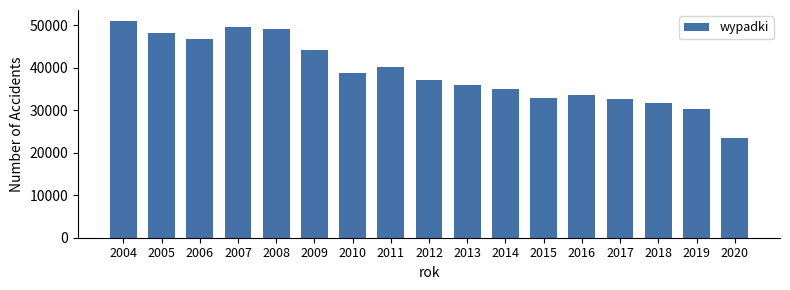

What is the smallest value displayed?

23540